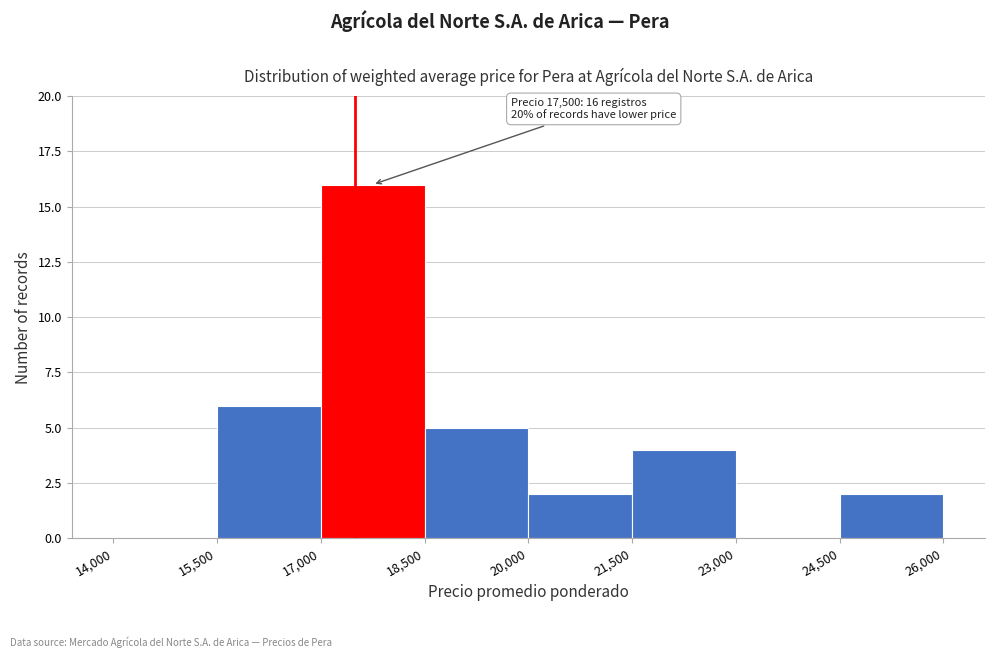

Over which range of the x-axis is the bar tallest?

17,000 to 18,500